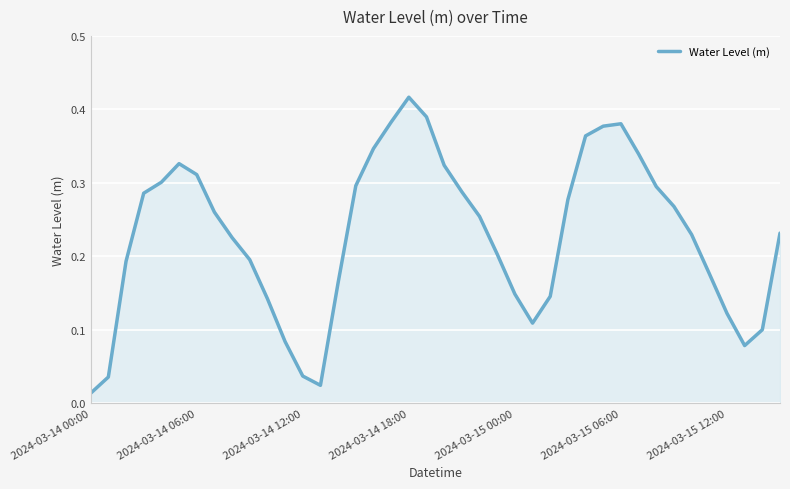

How many lines are shown in the chart?

1